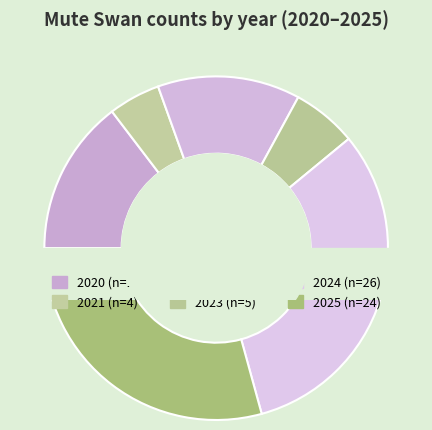

To the nearest percent, what is the difference between the 2021 and 2022 slice percentages?

9%